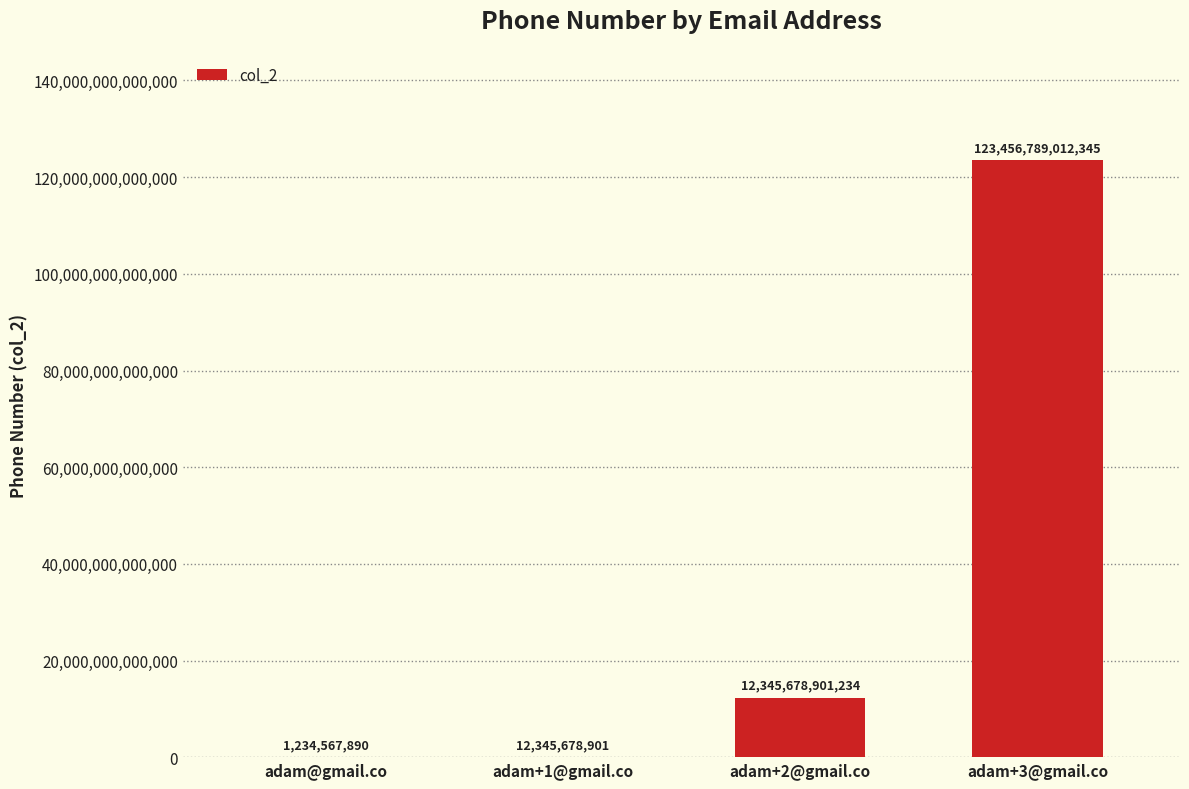

True or false: the data shows 1234567890 at adam@gmail.co.

True